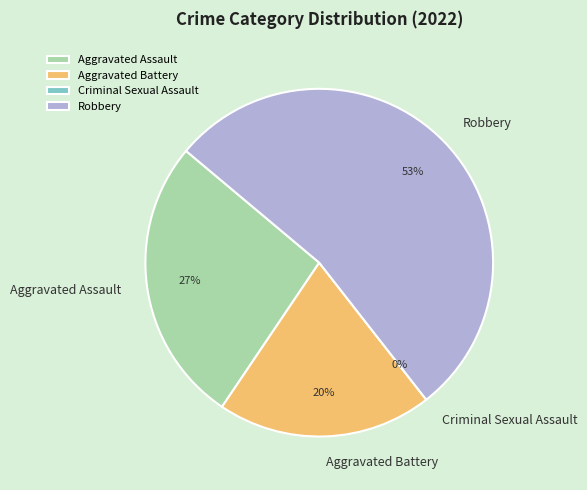

What percentage is NOT represented by Robbery?

46.7%